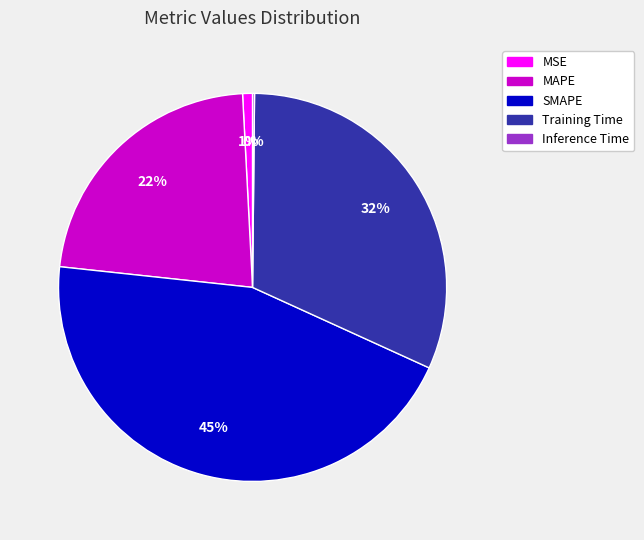

Is it true that MAPE is 22% of the pie?

True